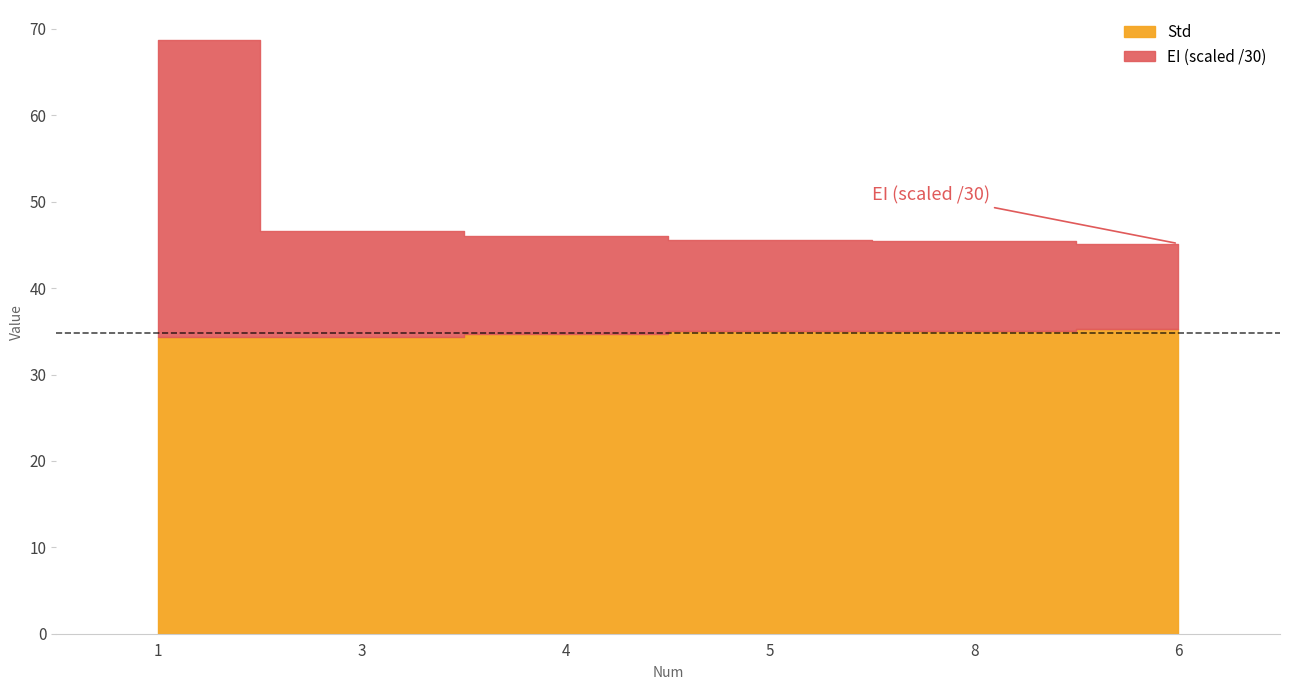

Does the chart contain any negative values?

No